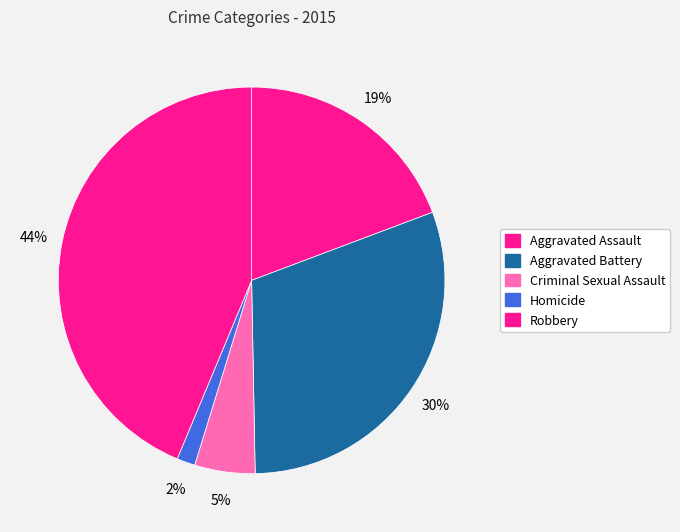

How many segments does this pie chart have?

5